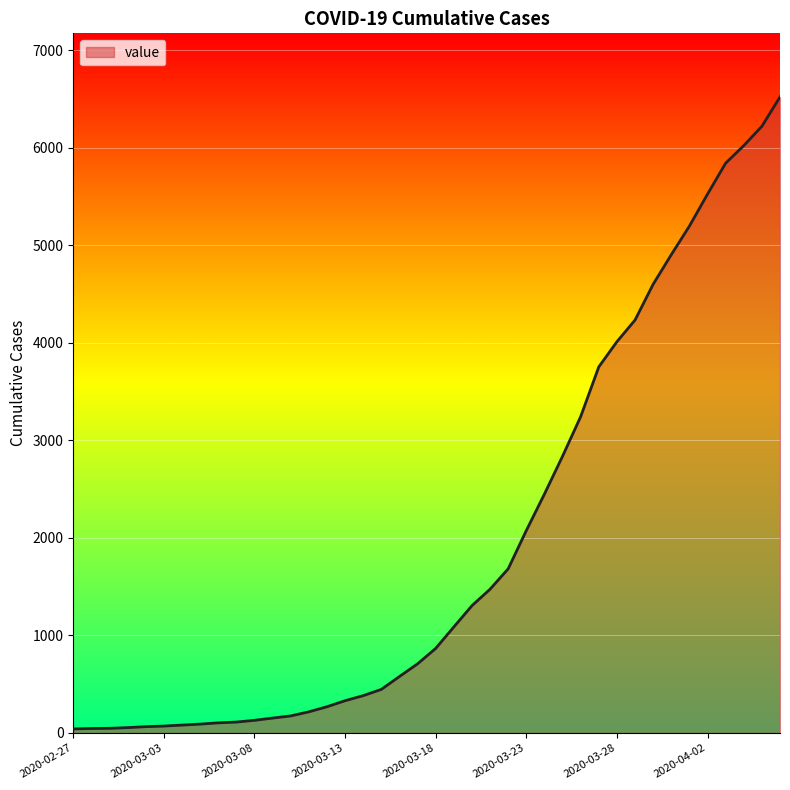

What is the greatest value displayed?

6520